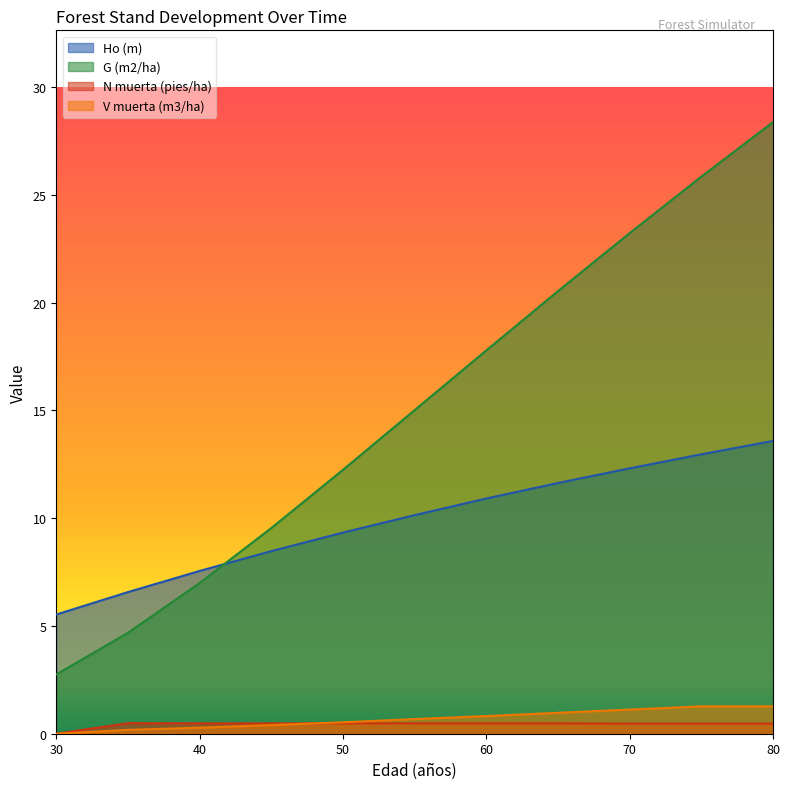

At which label is Ho (m) closest to 9?

50